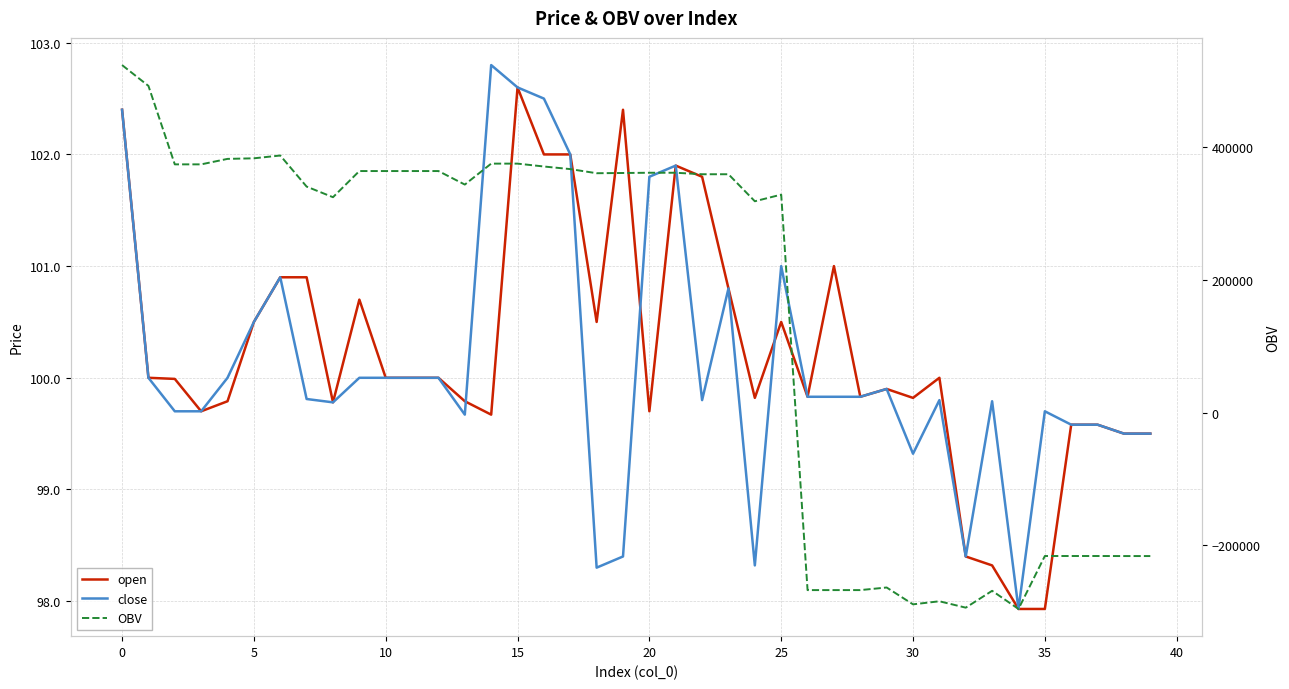

How many values in the close series are below 99?

5